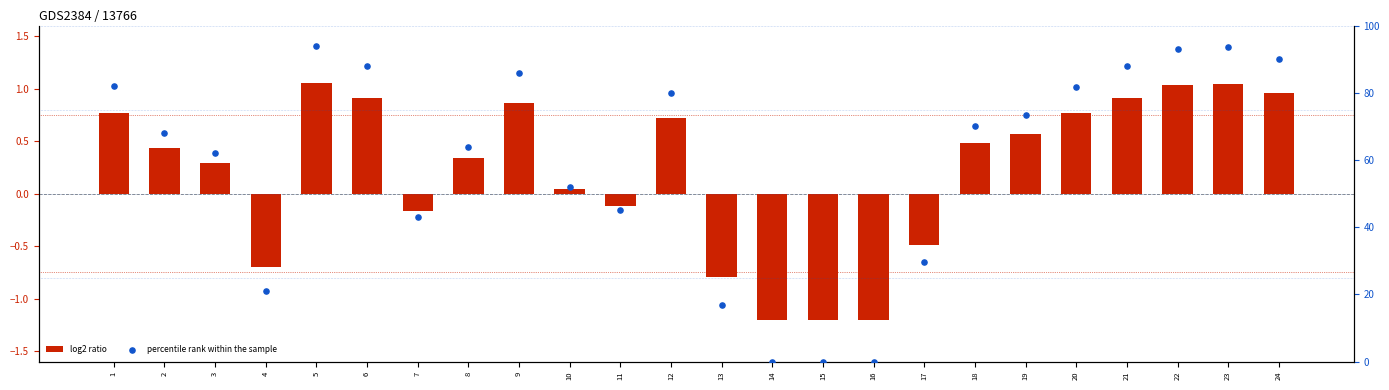

What is the total value across all series at 2?

68.4